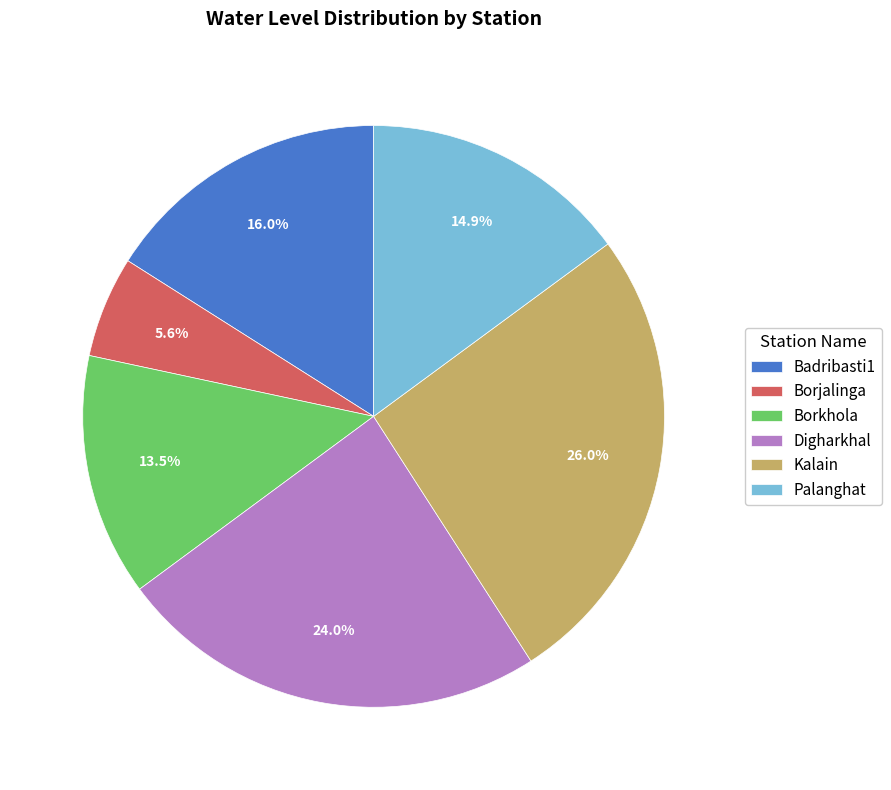

To the nearest percent, what is the difference between the Borjalinga and Badribasti1 slice percentages?

10%